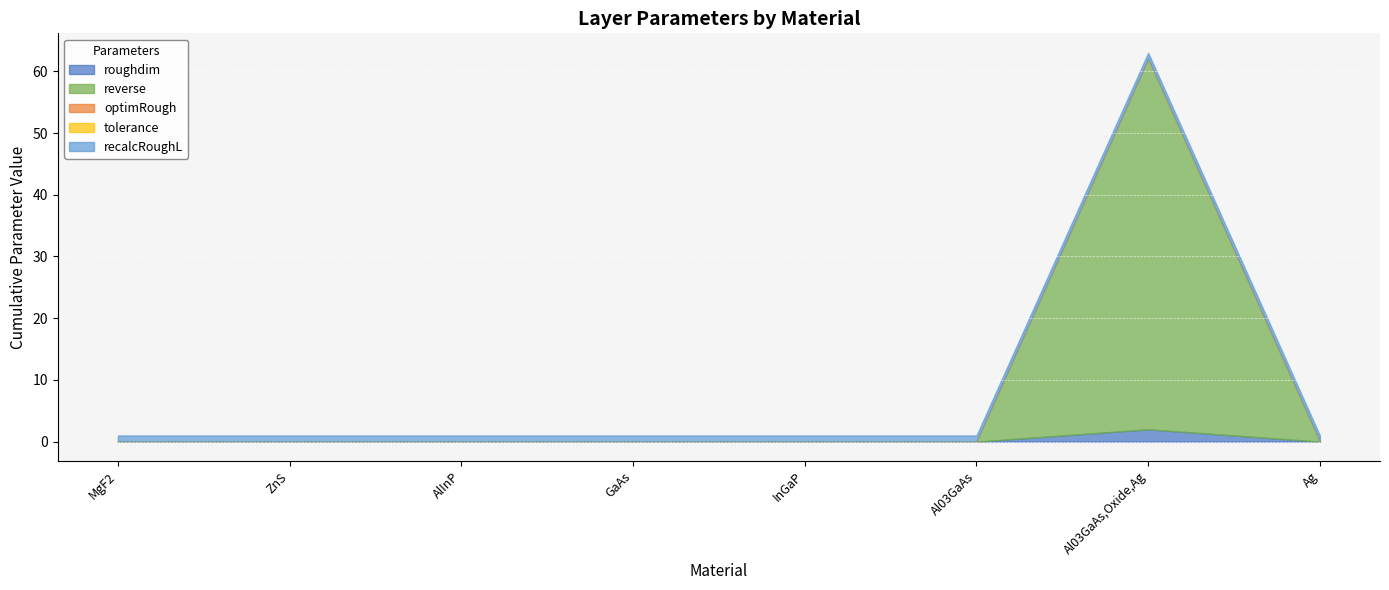

After their last crossing, which series has the higher values: roughdim or recalcRoughL?

recalcRoughL